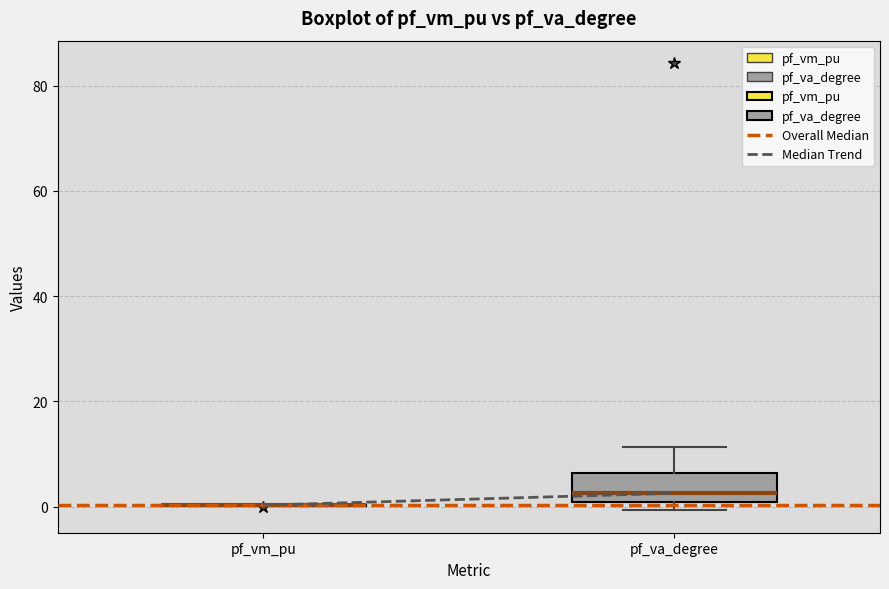

Reading left to right, read every box against the y-axis: the position of its median line, the range the box covers, and the ends of its whiskers. The values are not printed on the chart, so give them approximately, as read against the axis.

pf_vm_pu: box collapsed to a line at 0, whiskers 0 to 0
pf_va_degree: median 2, box 0 to 6, whiskers 0 (just below the box's lower edge) to 12